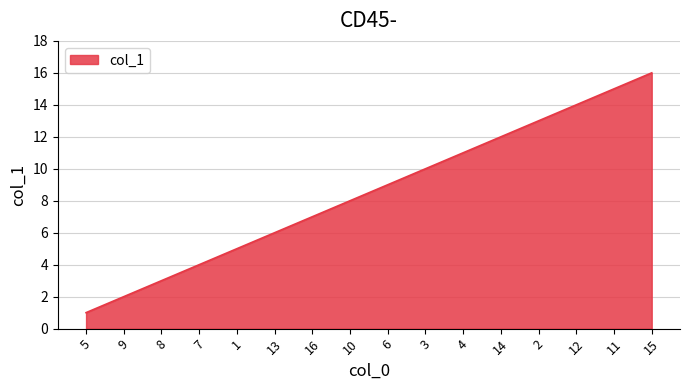

List the labels in order of value, smallest first.

5, 9, 8, 7, 1, 13, 16, 10, 6, 3, 4, 14, 2, 12, 11, 15